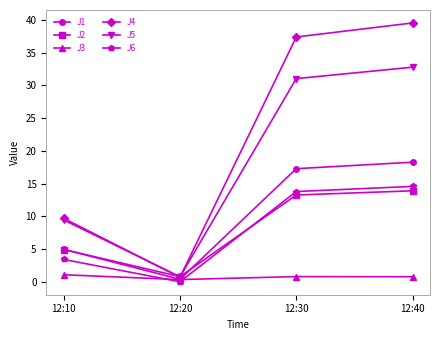

What is the average value of the J1 series?

10.2